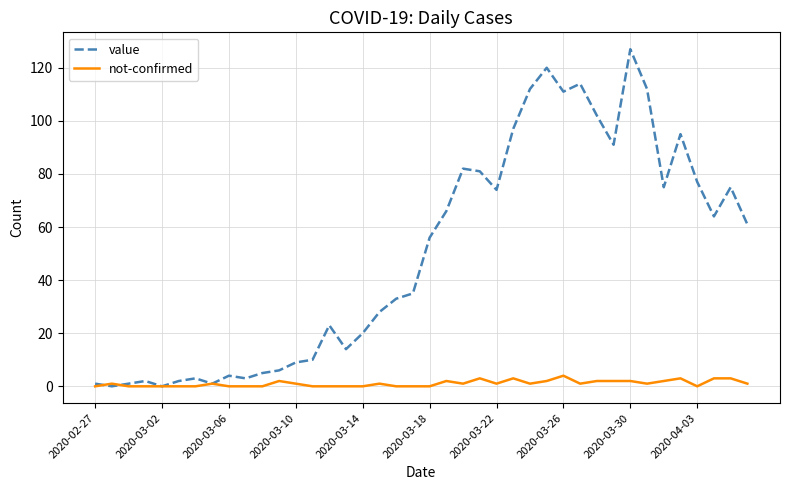

Rank the series by their maximum value, from highest to lowest.

value, not-confirmed